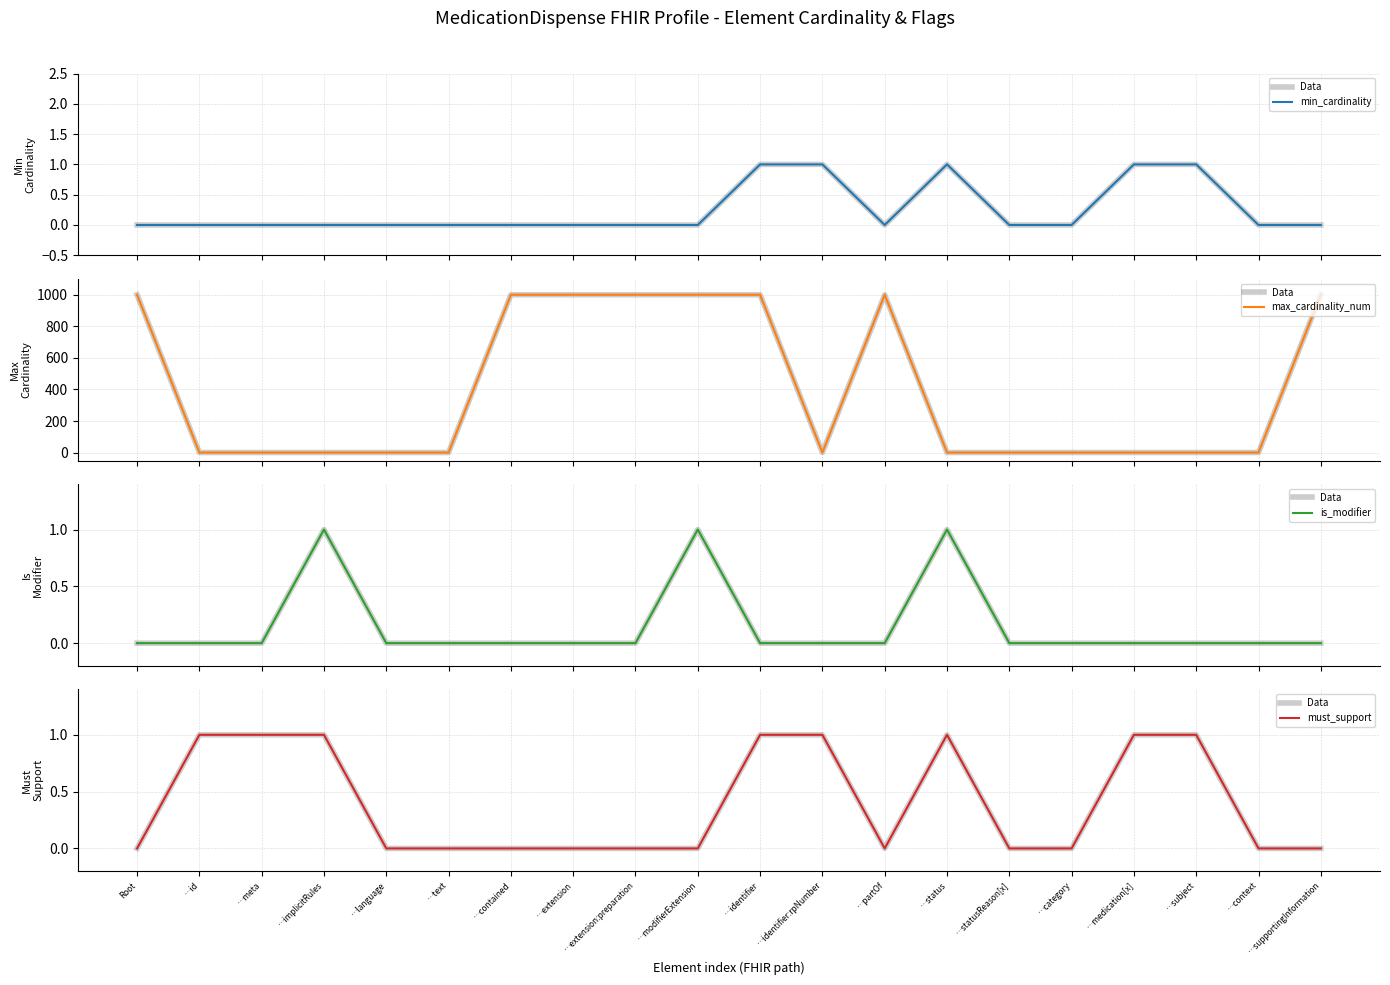

What position from the right is …extension:preparation?

12